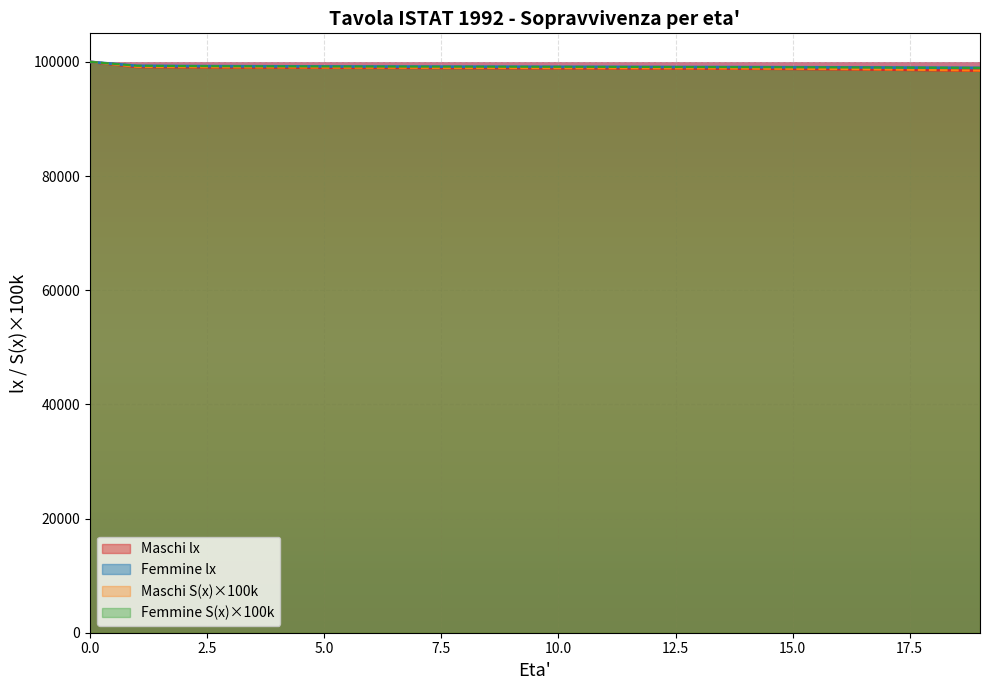

True or false: Femmine lx has more than 0 interior local peaks.

False